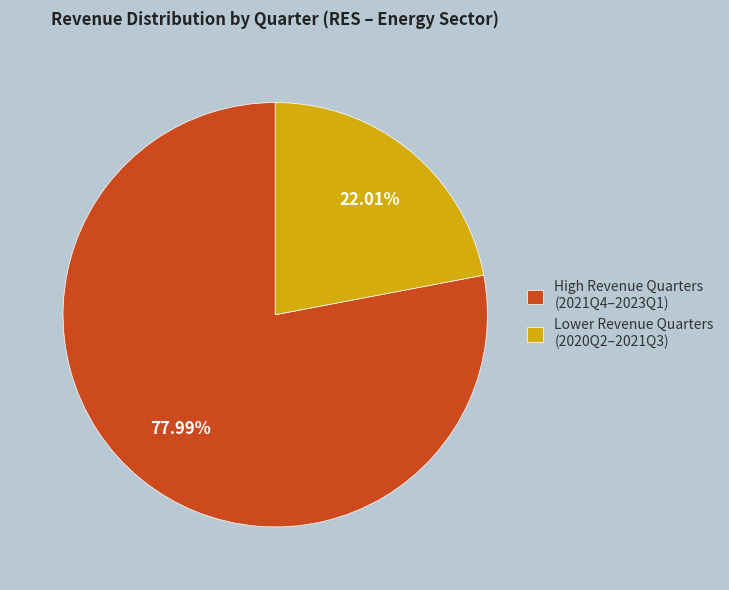

Is High Revenue Quarters (2021Q4–2023Q1) the majority of the pie?

Yes